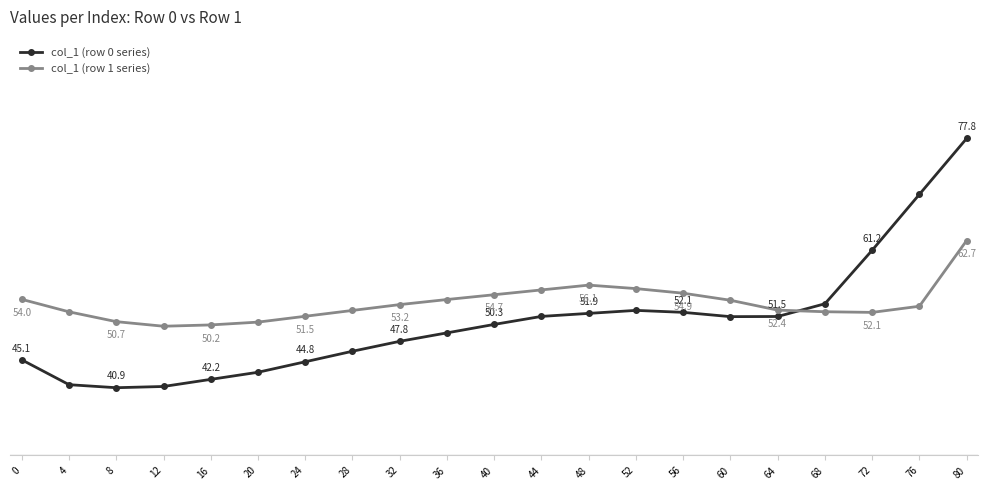

Is the value of col_1 (row 0 series) at 72 greater than the value of col_1 (row 1 series) at 36?

Yes